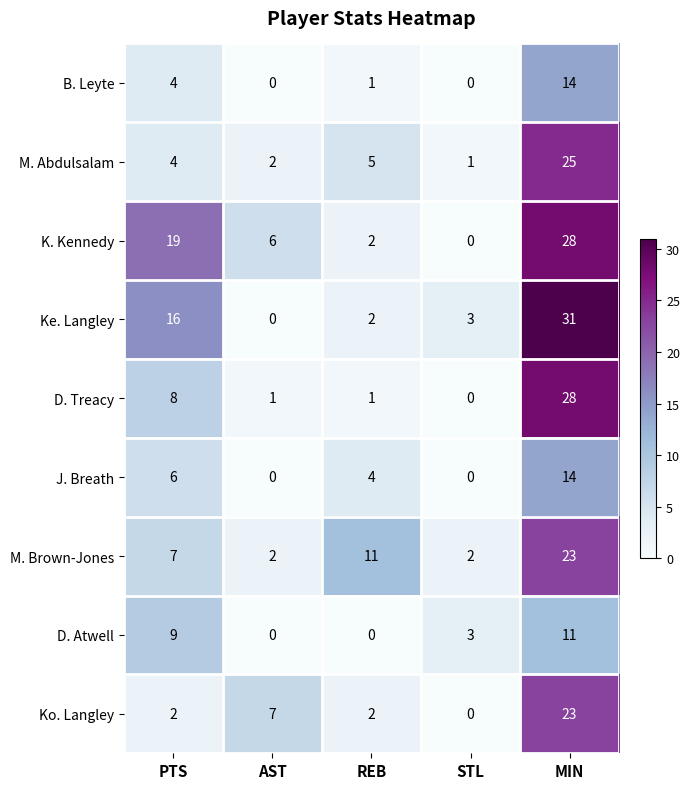

The value of Ko. Langley at STL is 0. True or false?

True